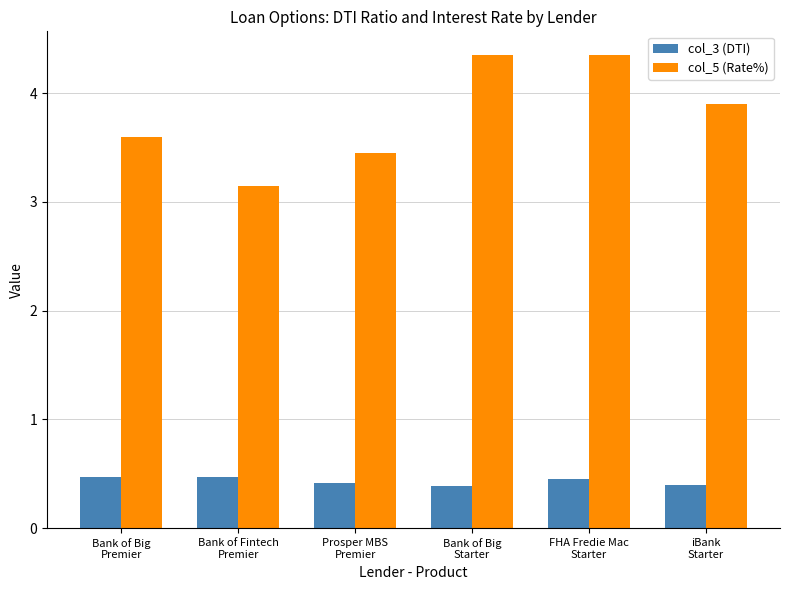

Which series has the widest spread of values?

col_5 (Rate%)